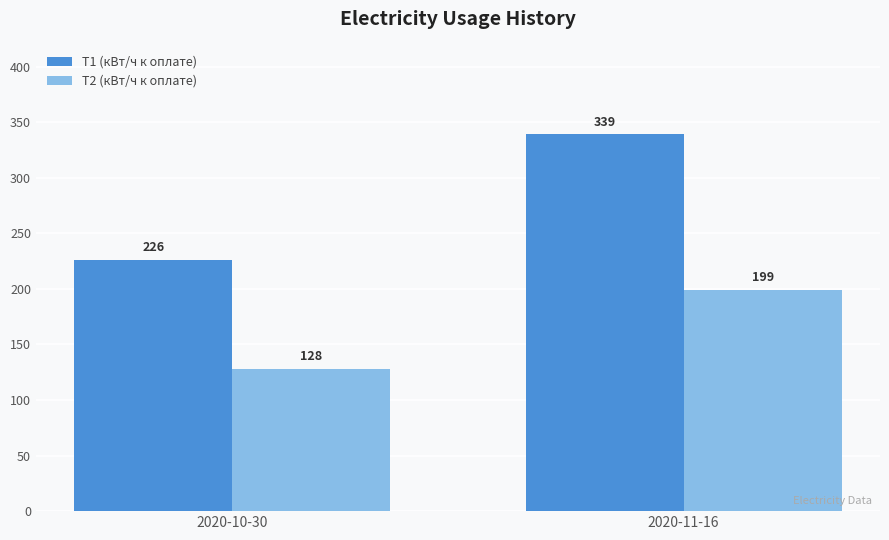

At which label does T1 (кВт/ч к оплате) reach its minimum?

2020-10-30